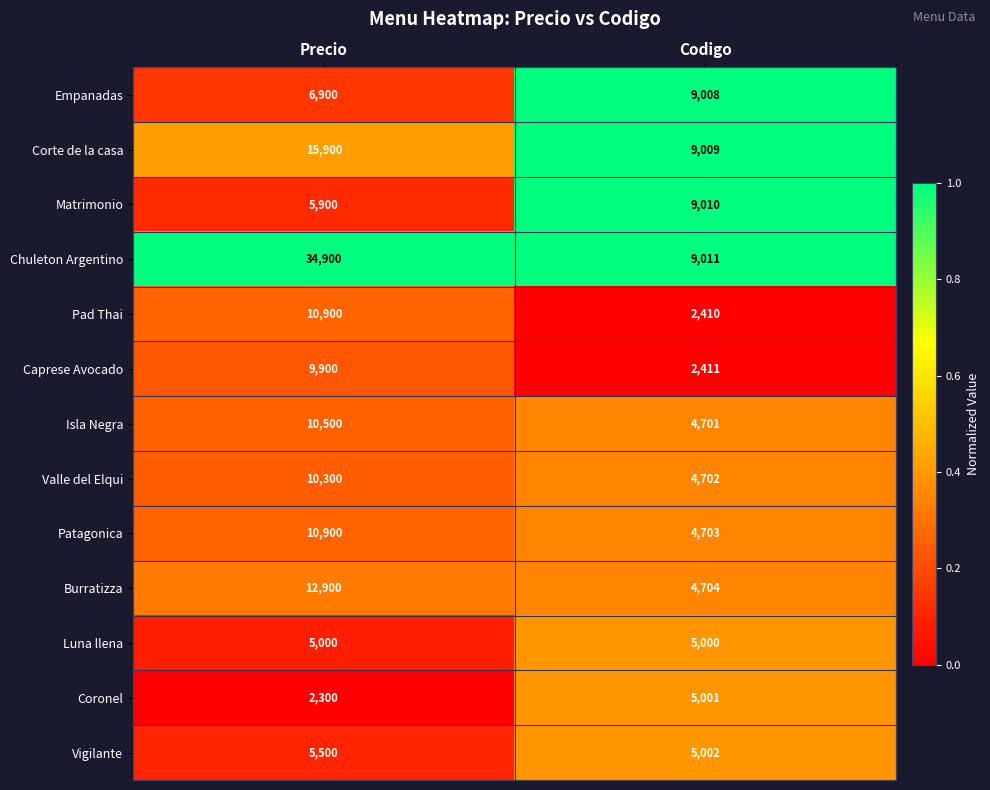

Reading left to right, extract all data points from this chart.

Empanadas: 6900	9008
Corte de la casa: 15900	9009
Matrimonio: 5900	9010
Chuleton Argentino: 34900	9011
Pad Thai: 10900	2410
Caprese Avocado: 9900	2411
Isla Negra: 10500	4701
Valle del Elqui: 10300	4702
Patagonica: 10900	4703
Burratizza: 12900	4704
Luna llena: 5000	5000
Coronel: 2300	5001
Vigilante: 5500	5002